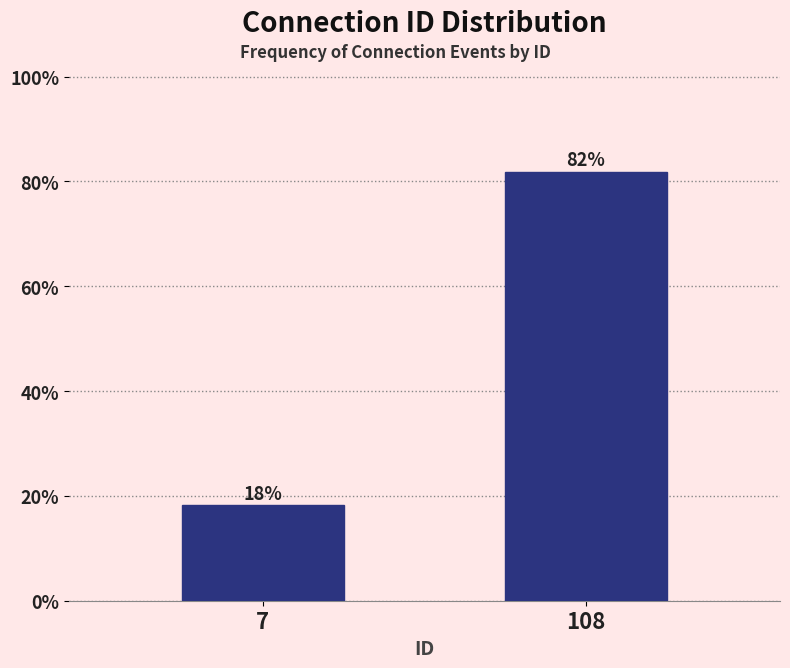

What is the sum of all values?

100.0